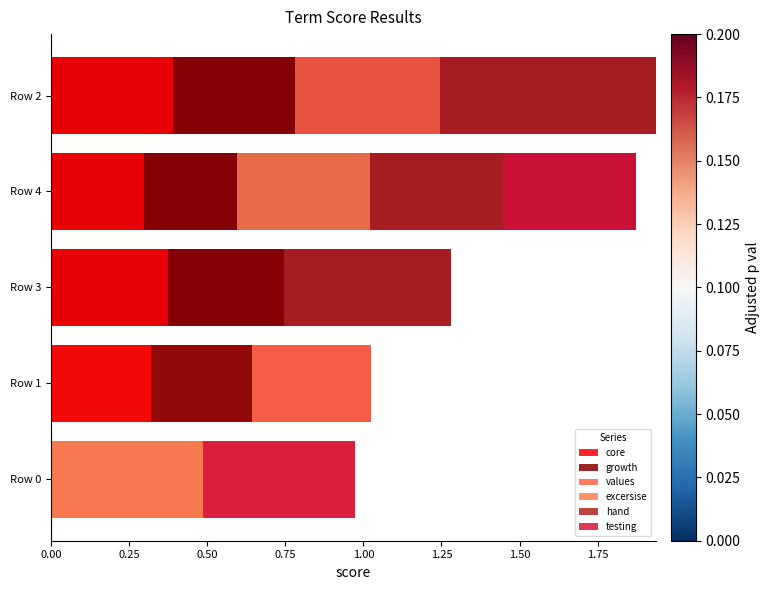

How many positive values does the growth series have?

4